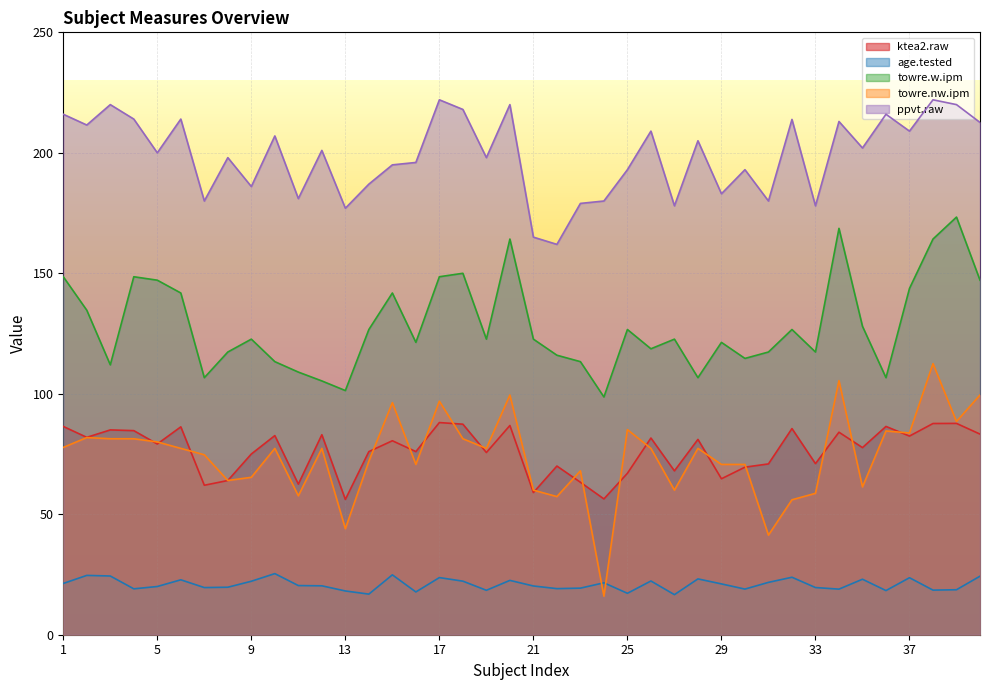

What is the label of the 13th point from the right?

27